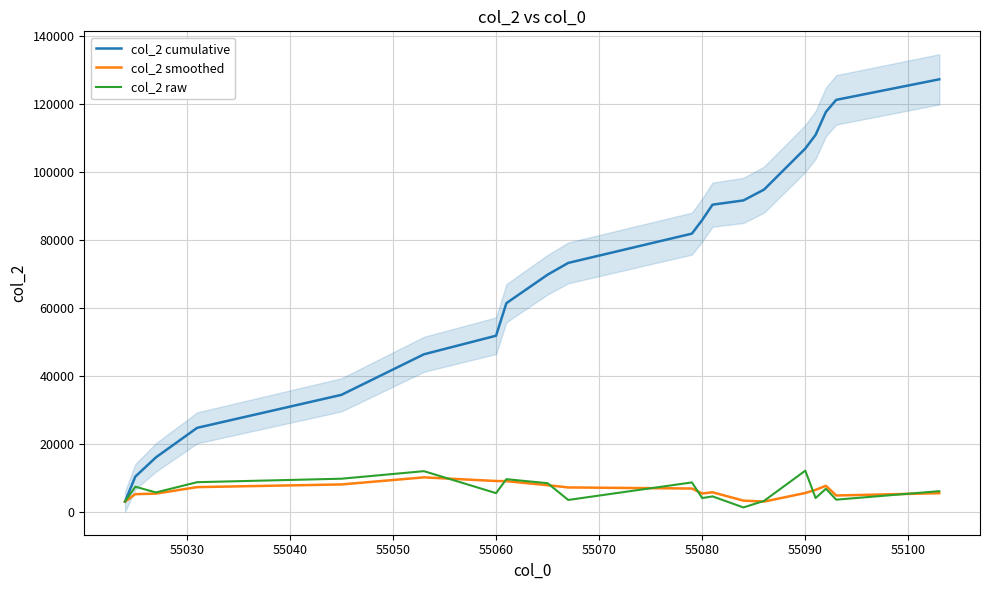

What is the maximum value for col_2 smoothed?

10116.7